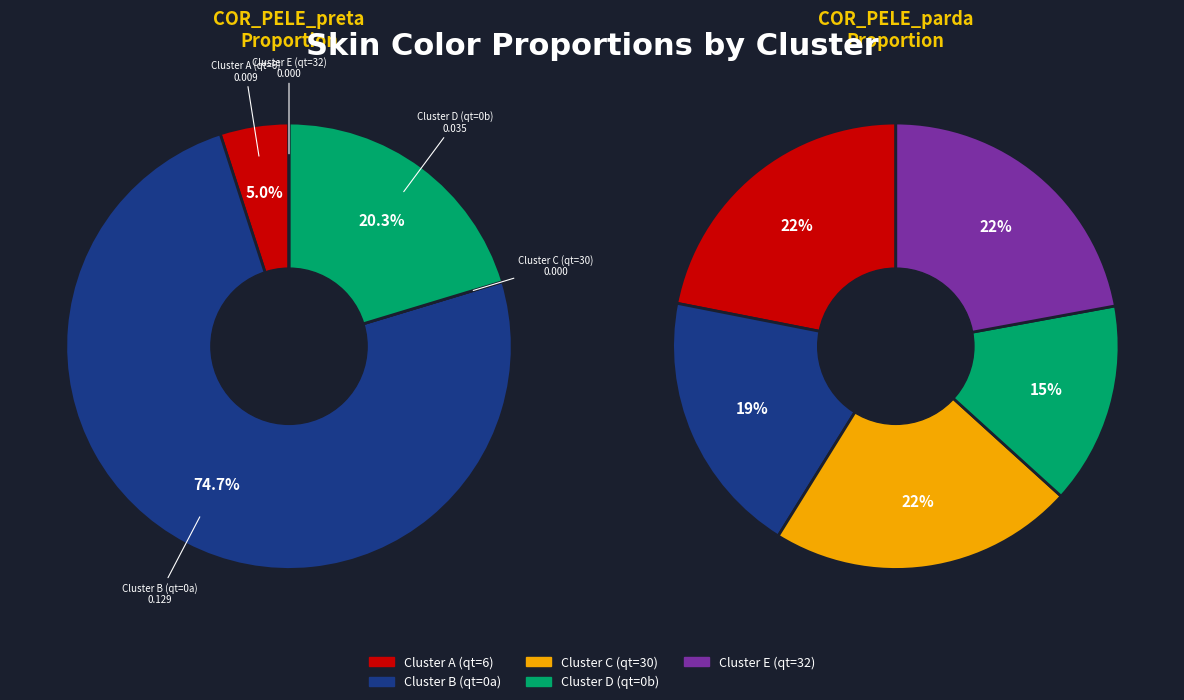

The 30 slice represents 1% of the pie. True or false?

False